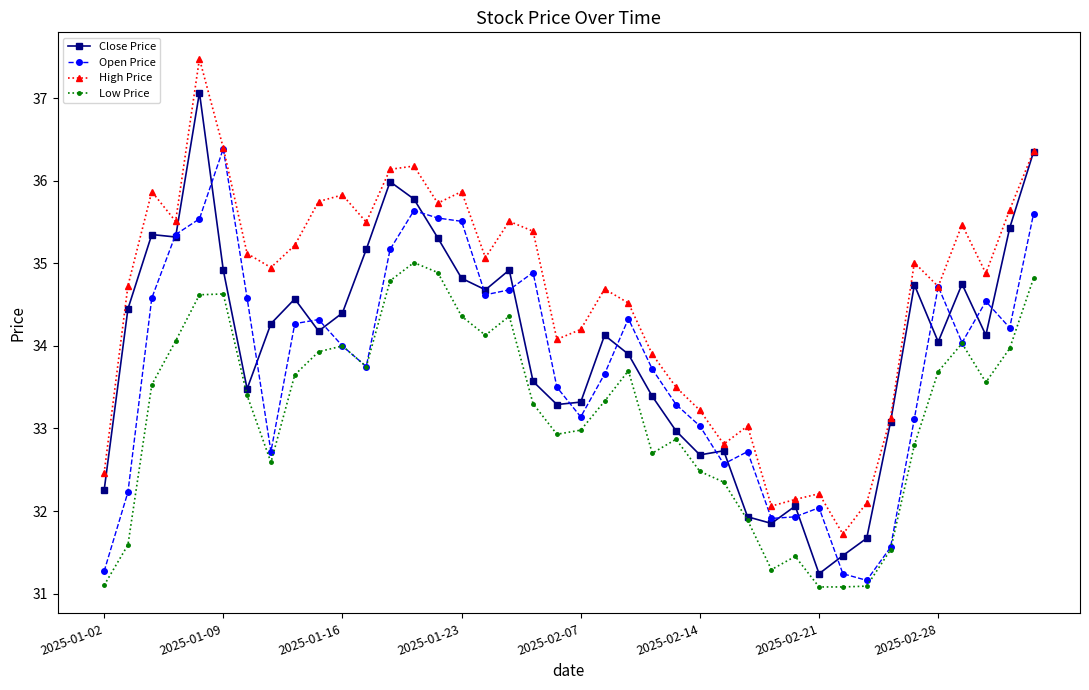

Rank the series by their maximum value, from lowest to highest.

Low Price, Open Price, Close Price, High Price